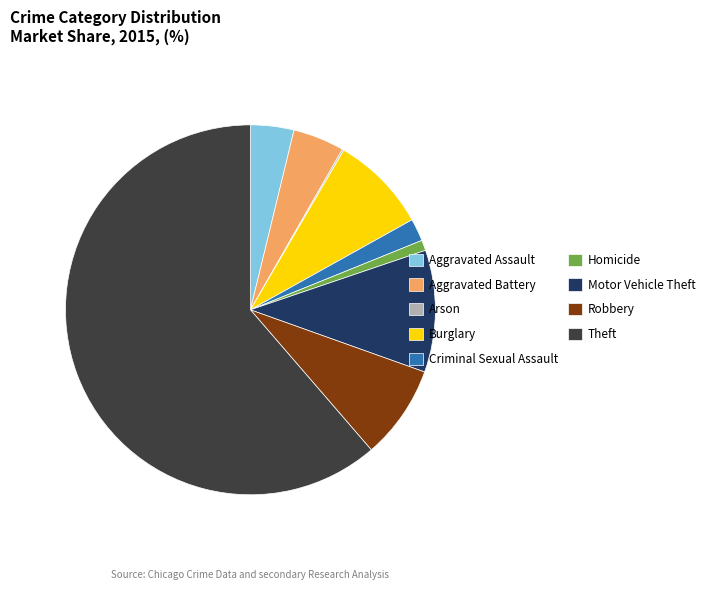

What is the majority slice?

Theft